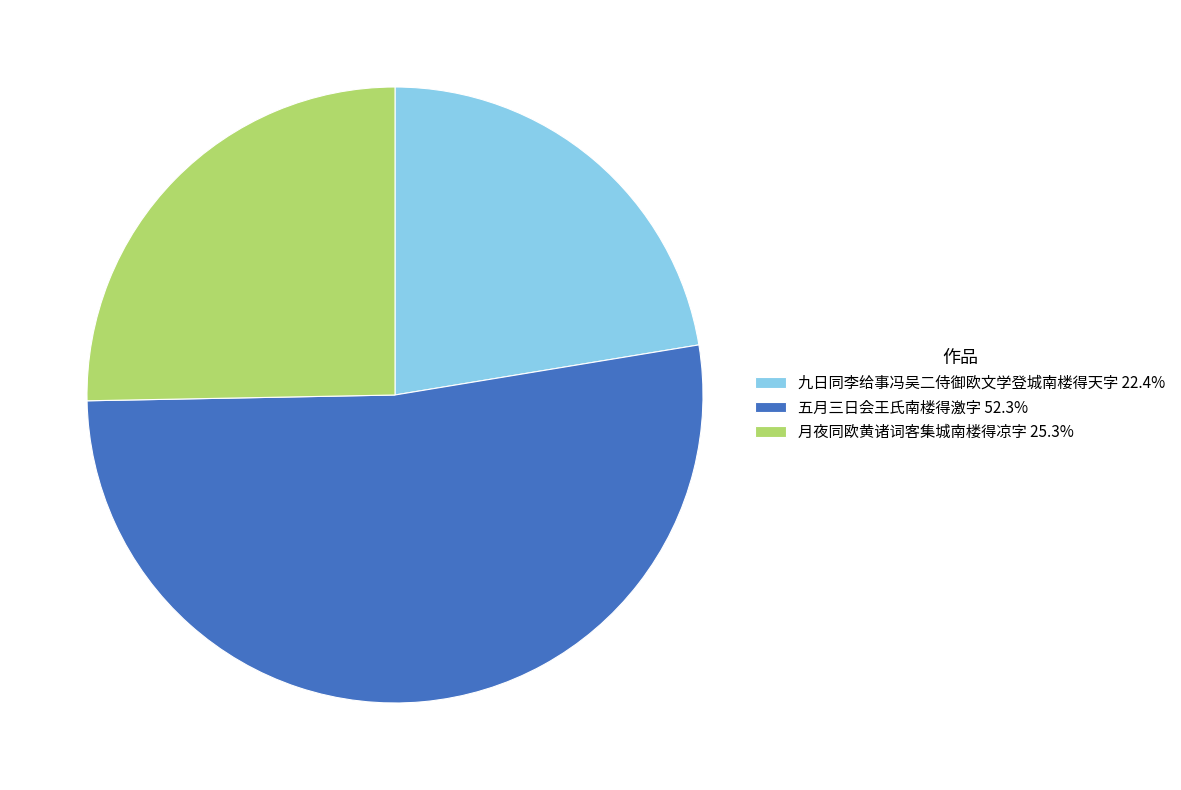

Approximately how many times larger is the value at 九日同李给事冯吴二侍御欧文学登城南楼得天字 22.4% compared to 五月三日会王氏南楼得激字 52.3%?

0.4